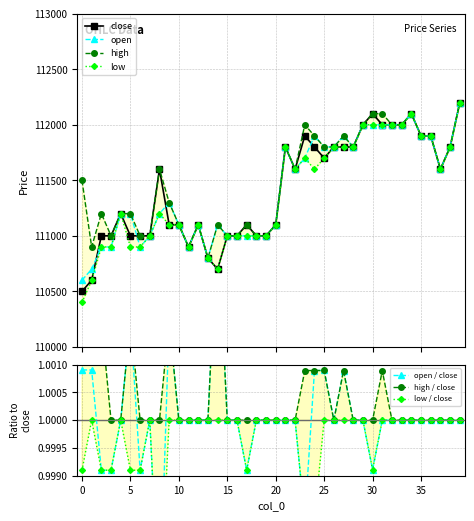

True or false: low and high cross at least once.

False